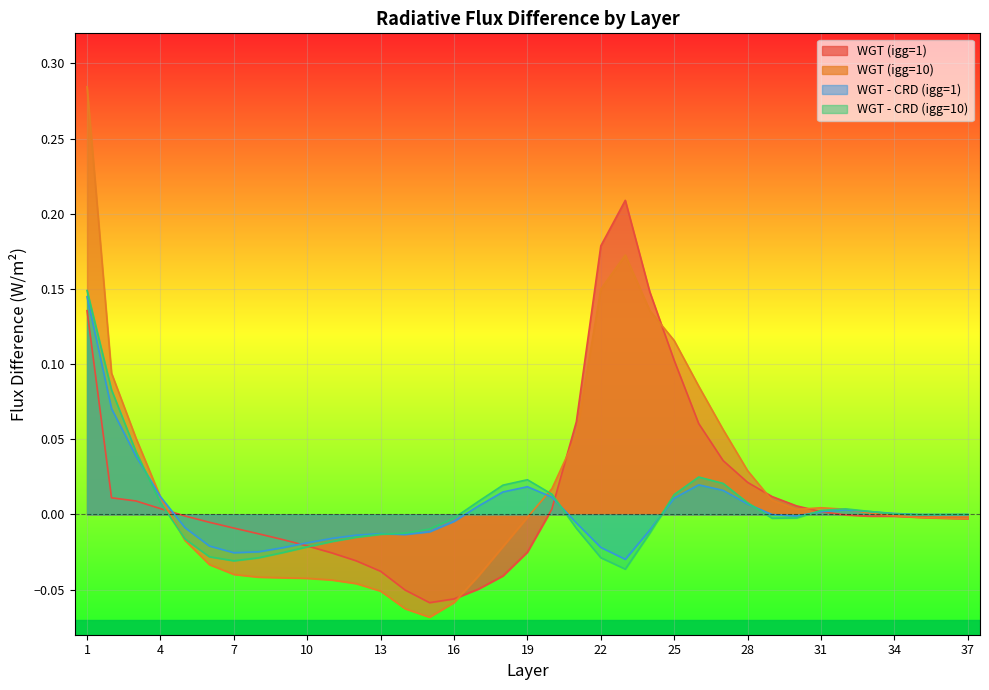

The WGT (igg=1) series shows -0.0 at 10. True or false?

False